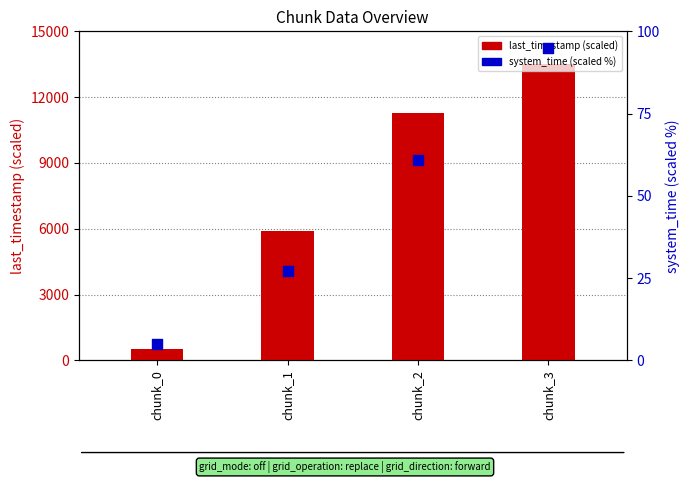

At how many categories does at least one series exceed 10510?

2